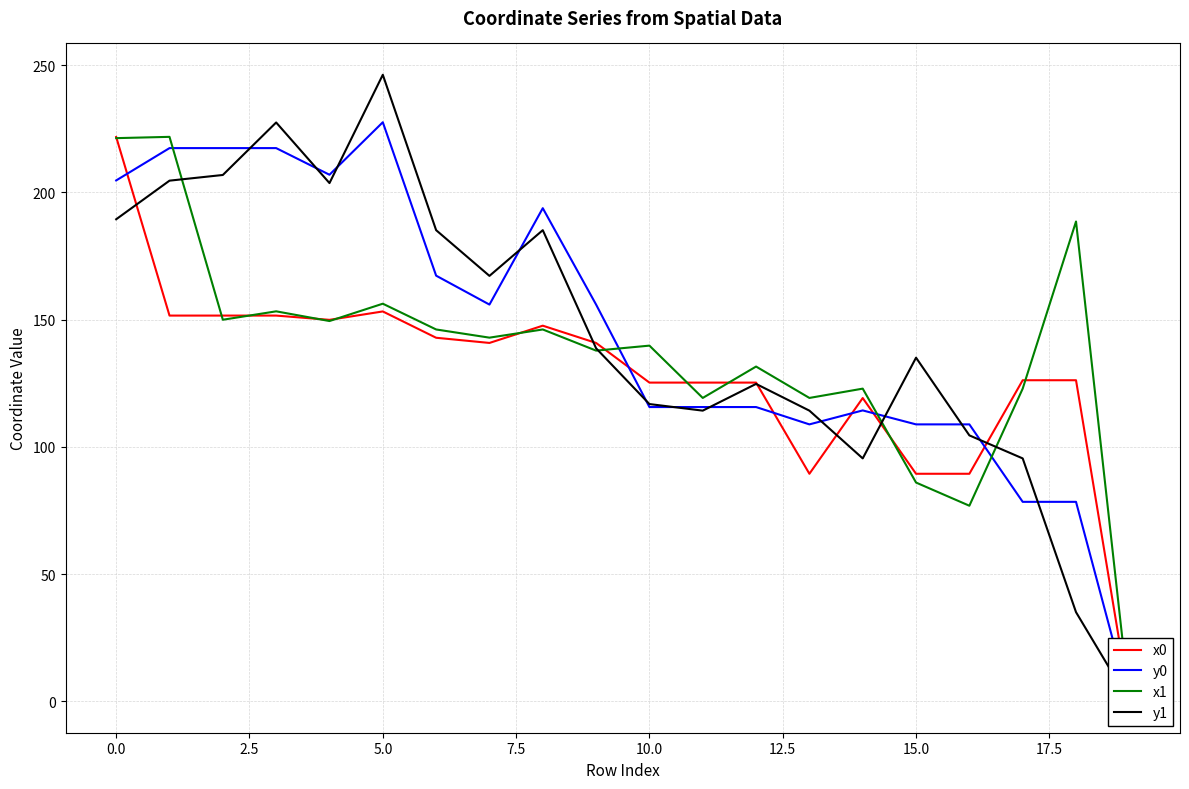

What are all the series names shown in the legend?

x0, y0, x1, y1